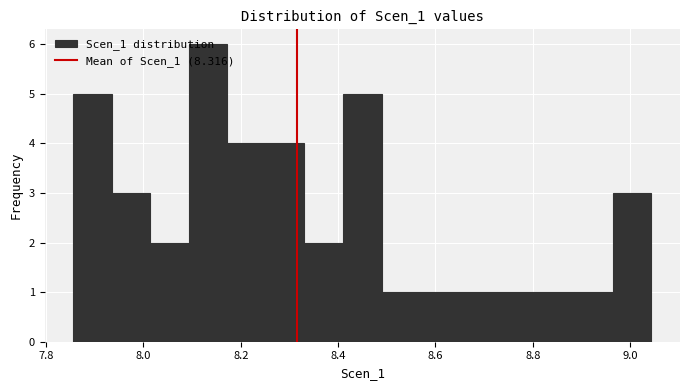

Read against the x-axis, roughly where is the centre of the tallest bar?

8.14